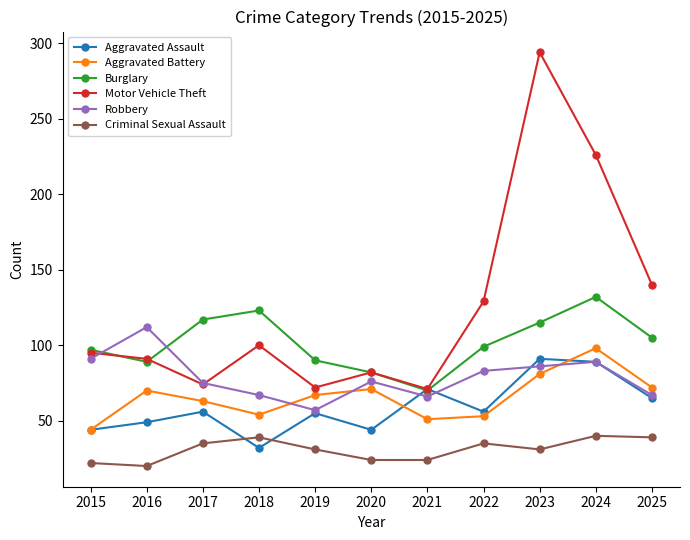

True or false: Criminal Sexual Assault and Aggravated Battery cross at least once.

False